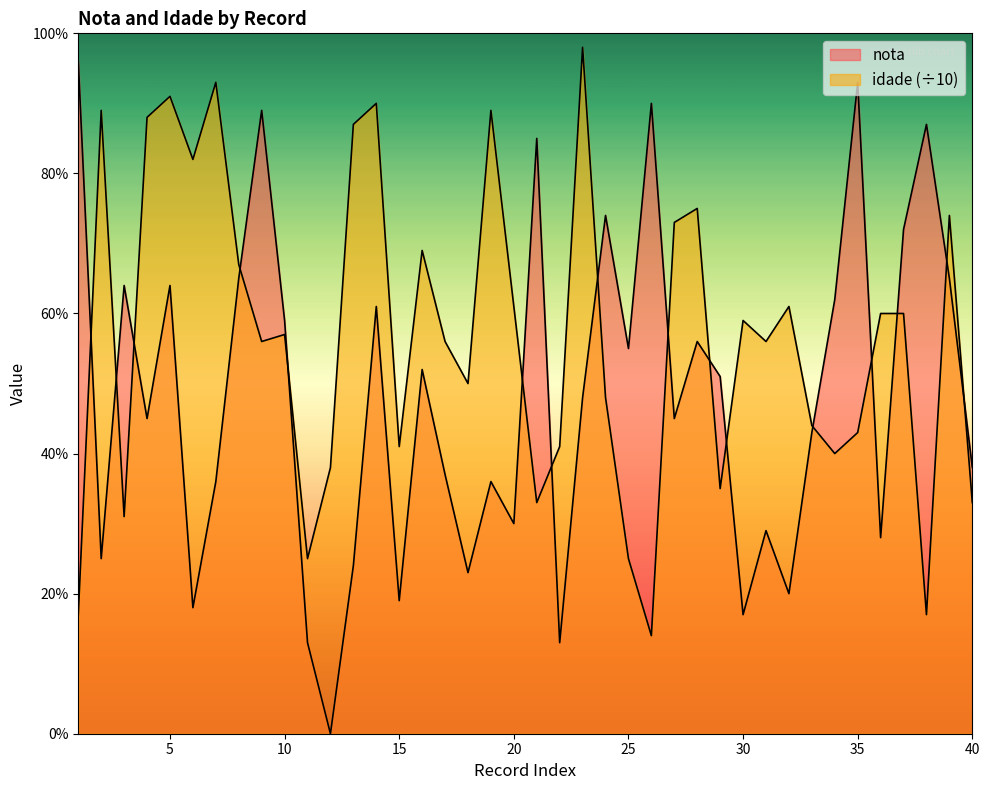

What is the value of the nota point at the 4th from the left?

4.5